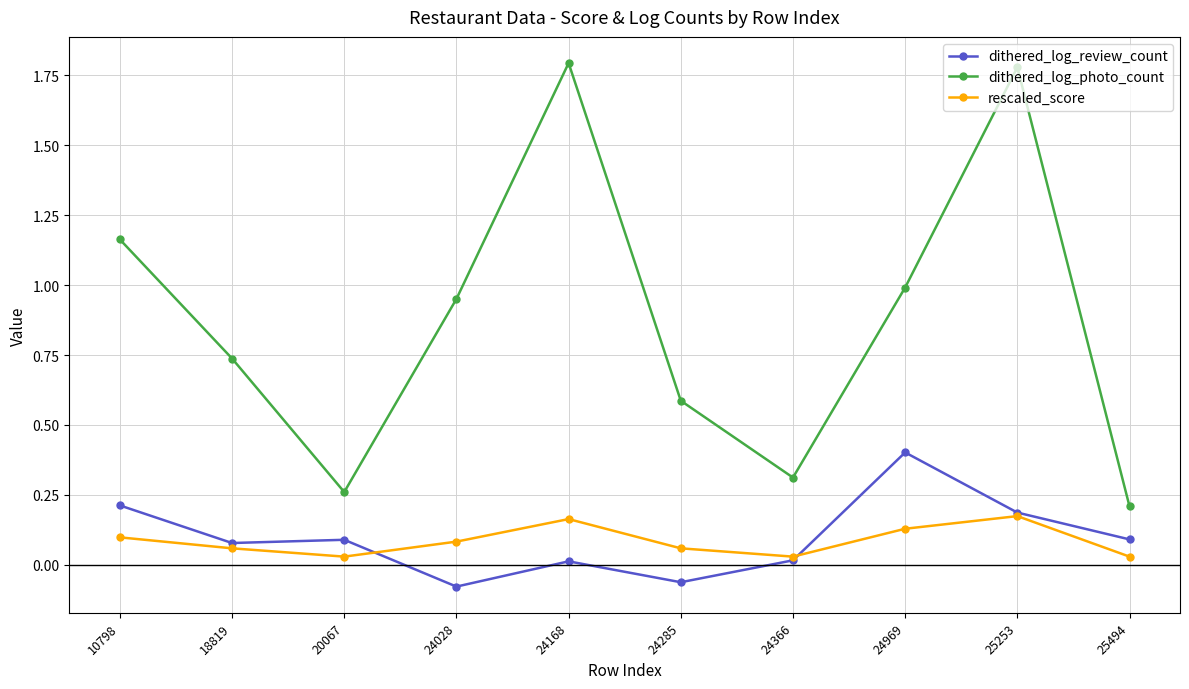

What is the total value across all series at 24168?

2.0